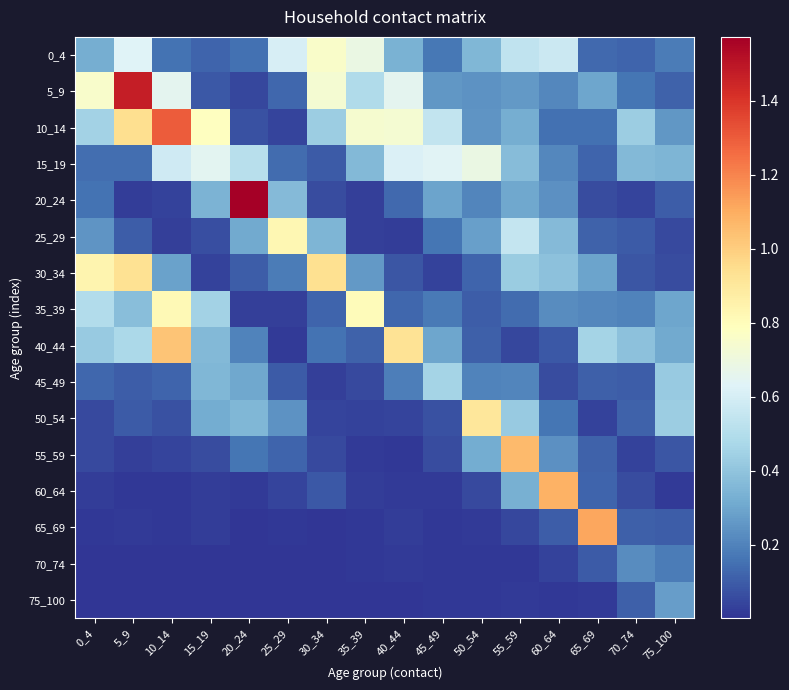

How many distinct data groups are displayed?

16